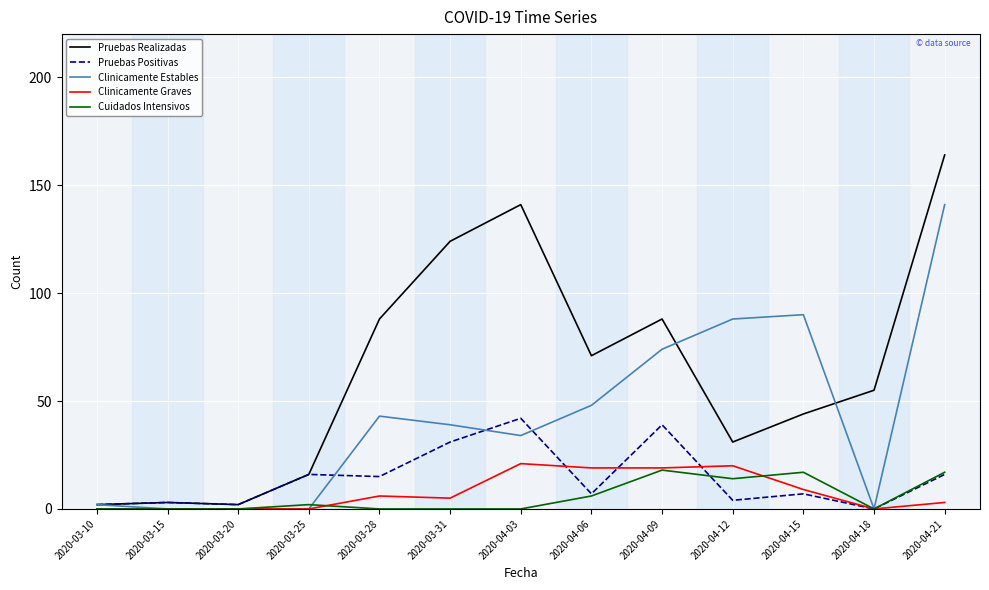

Between 2020-03-15 and 2020-04-03, which series saw the biggest shift?

Pruebas Realizadas